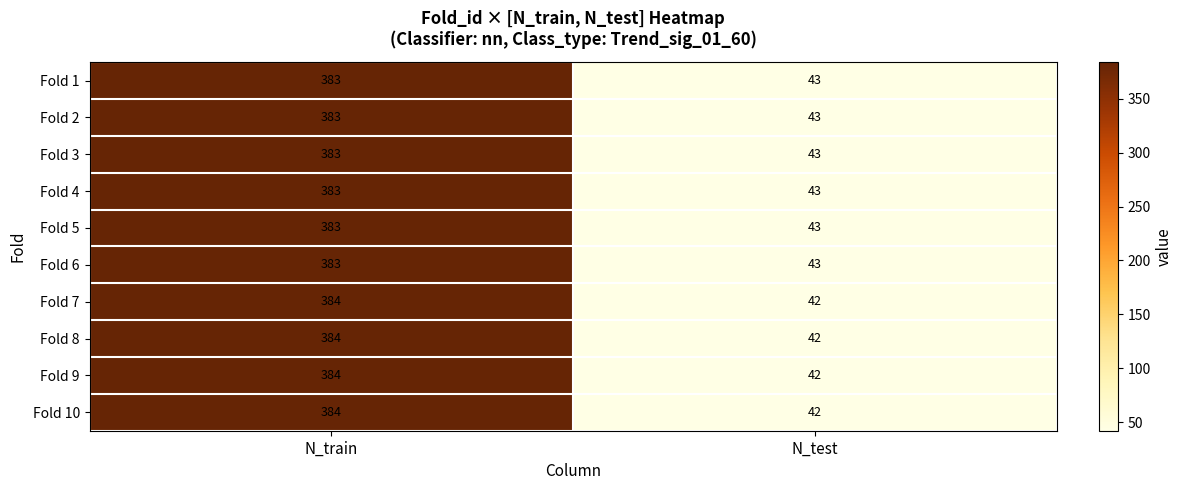

Reading left to right, extract all data points from this chart.

Fold 1: 383	43
Fold 2: 383	43
Fold 3: 383	43
Fold 4: 383	43
Fold 5: 383	43
Fold 6: 383	43
Fold 7: 384	42
Fold 8: 384	42
Fold 9: 384	42
Fold 10: 384	42